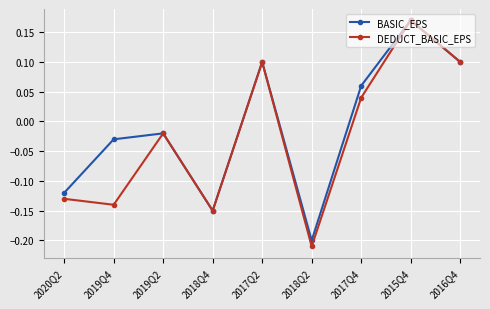

Which series has the widest spread of values?

DEDUCT_BASIC_EPS